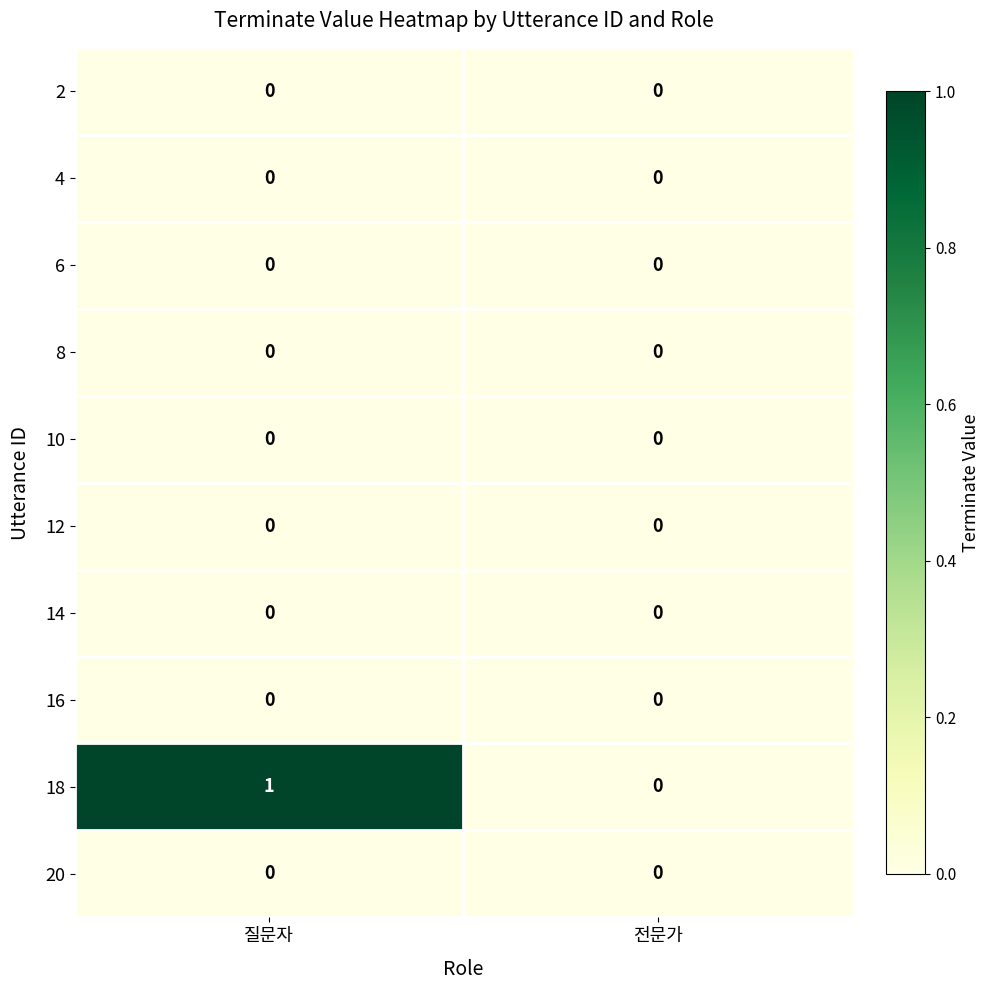

Which series has the largest range (max minus min)?

18